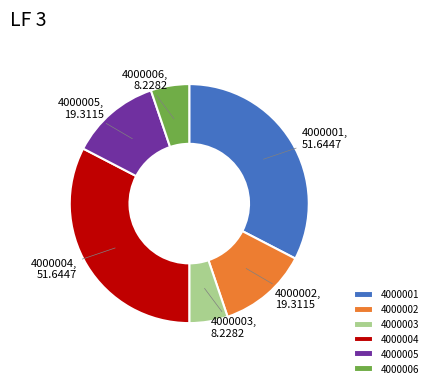

The 4000003 slice represents 1% of the pie. True or false?

False